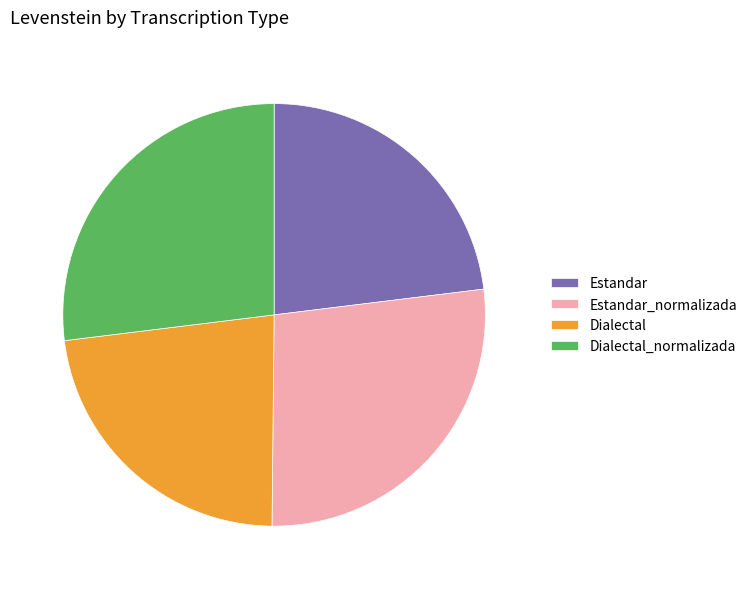

Which has a higher value, Dialectal_normalizada or Estandar?

Dialectal_normalizada